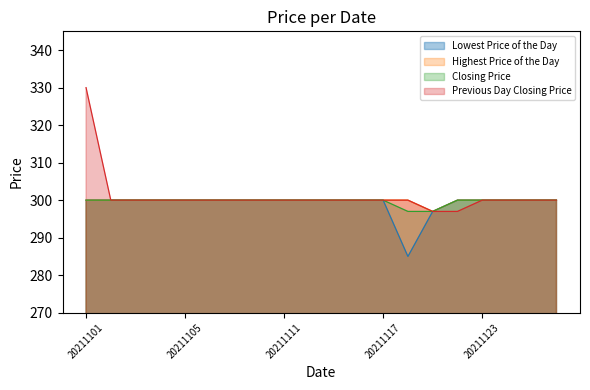

At 20211103, list the series in order from smallest to largest.

Lowest Price of the Day, Highest Price of the Day, Closing Price, Previous Day Closing Price